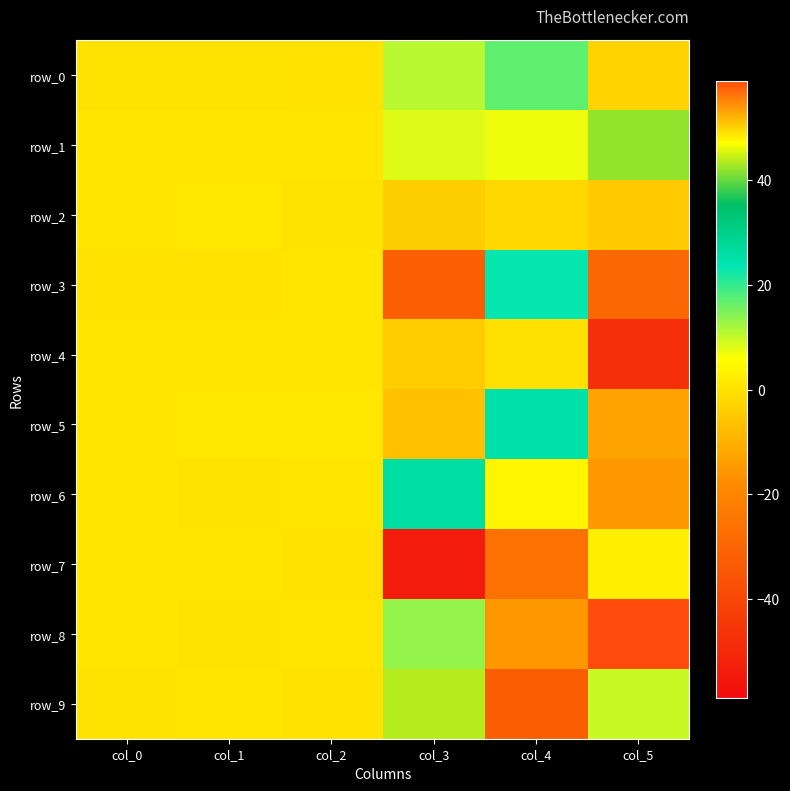

Which series has the largest total across all categories?

row_1